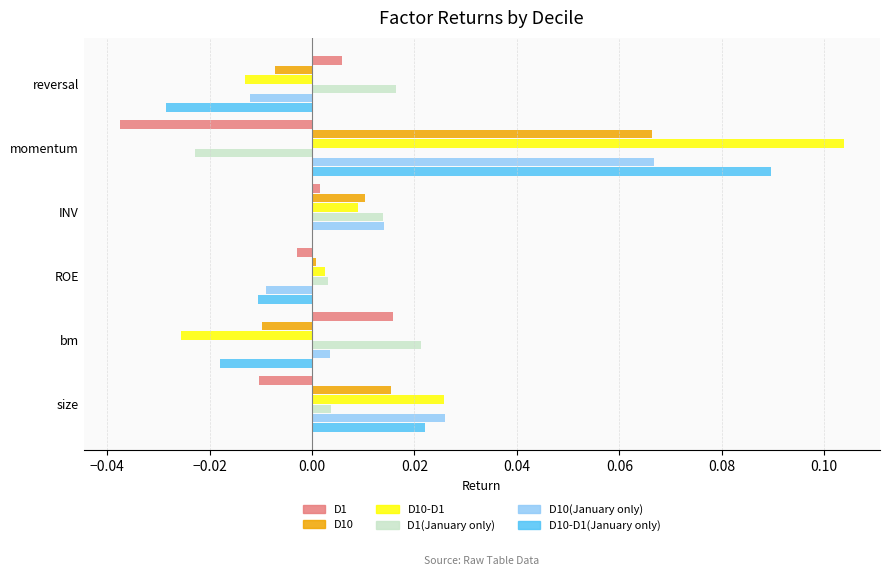

The value of D10-D1(January only) at bm is -0.0. True or false?

True